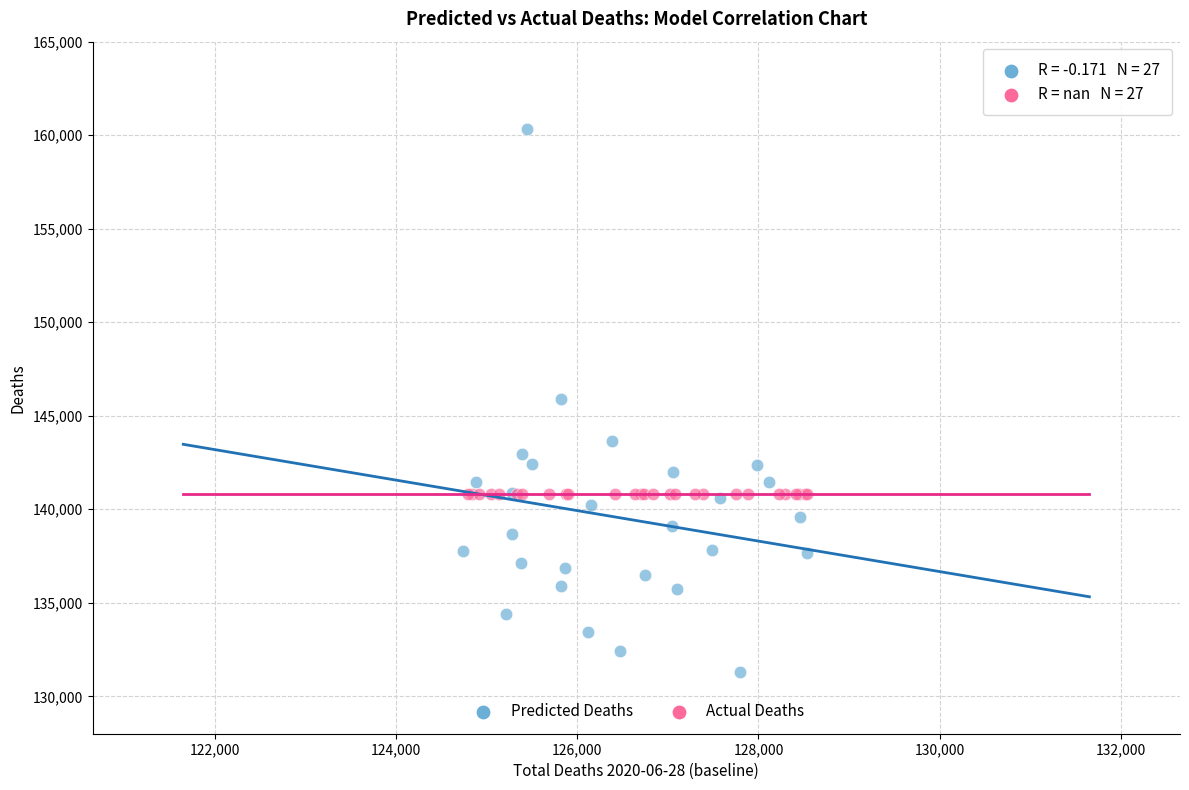

Which series reaches the maximum Y coordinate?

Predicted Deaths